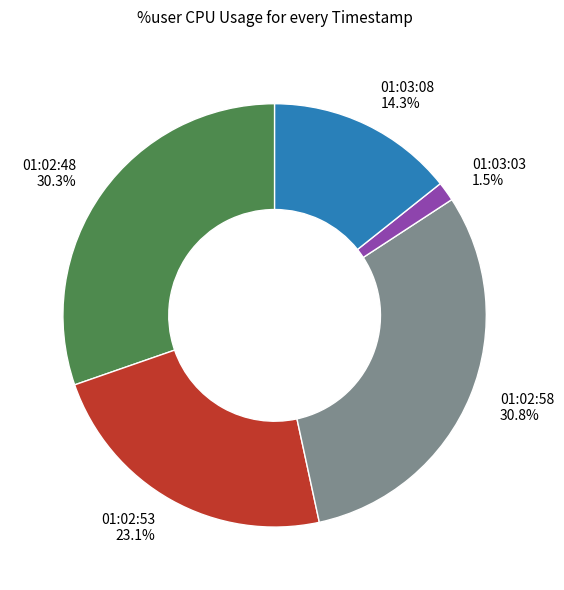

True or false: 01:03:08 accounts for 7% of the total.

False